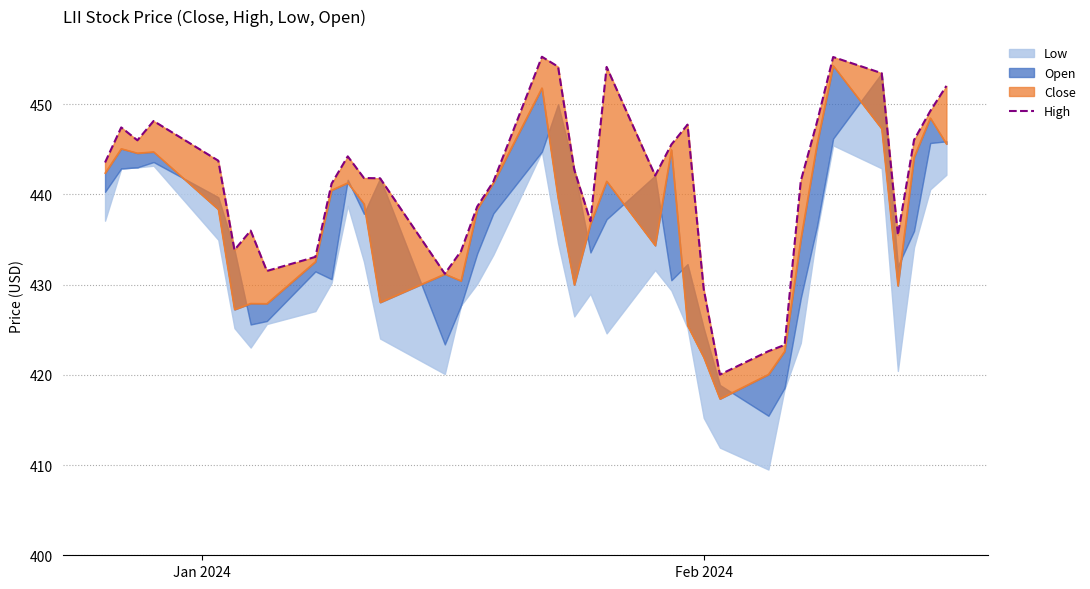

The value at Feb 2024 is 429.5. True or false?

True